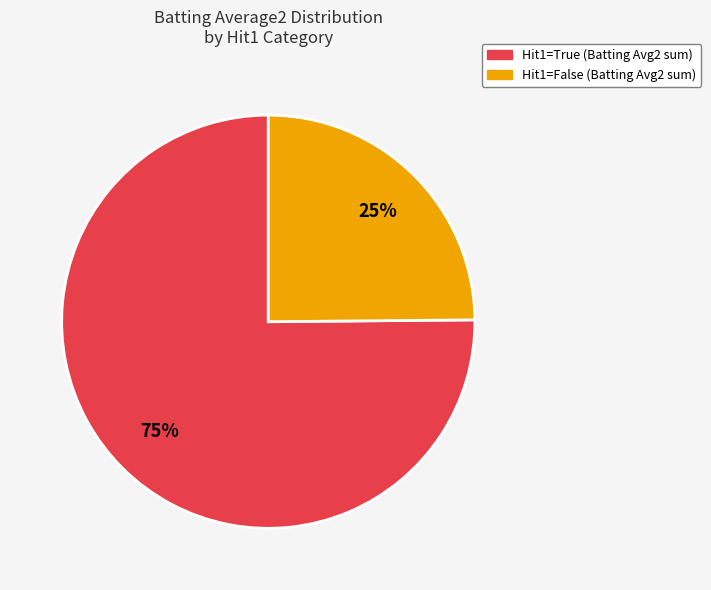

Is there a majority slice in this chart?

Yes